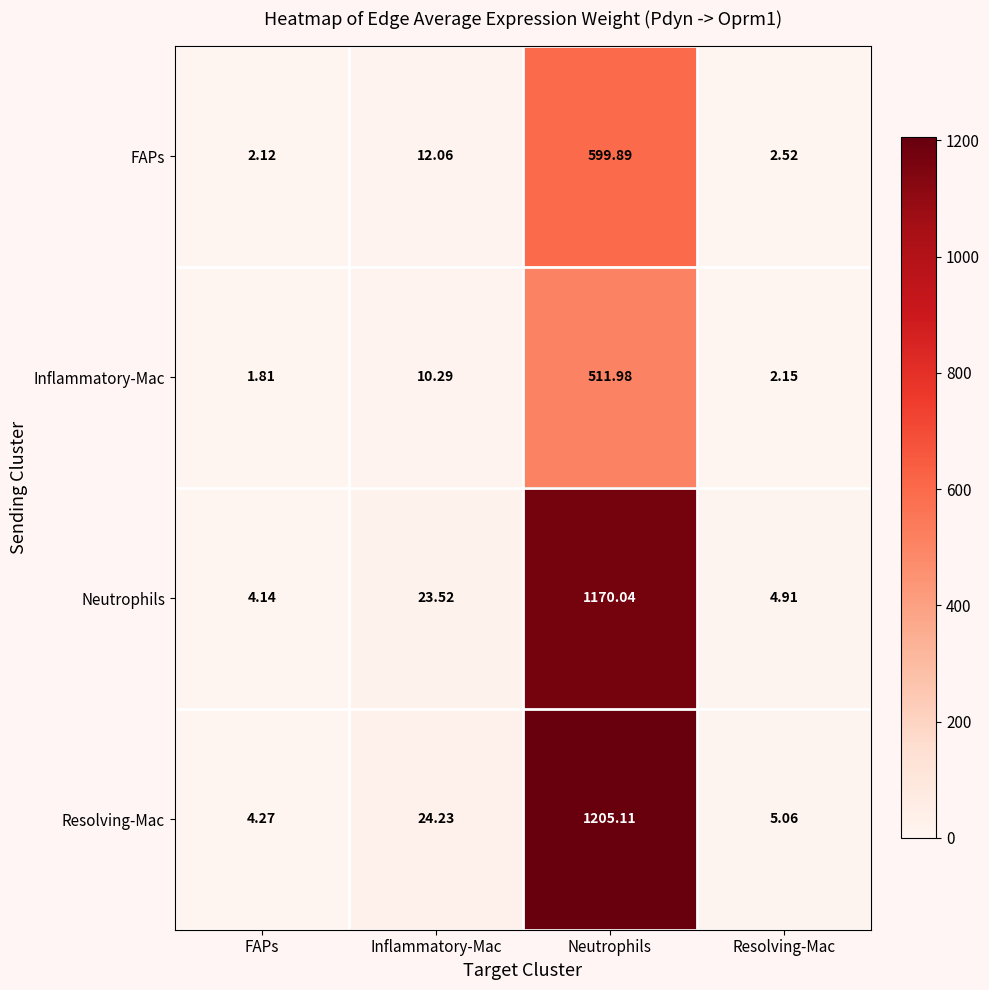

Which series changed the most between Neutrophils and Resolving-Mac?

Resolving-Mac